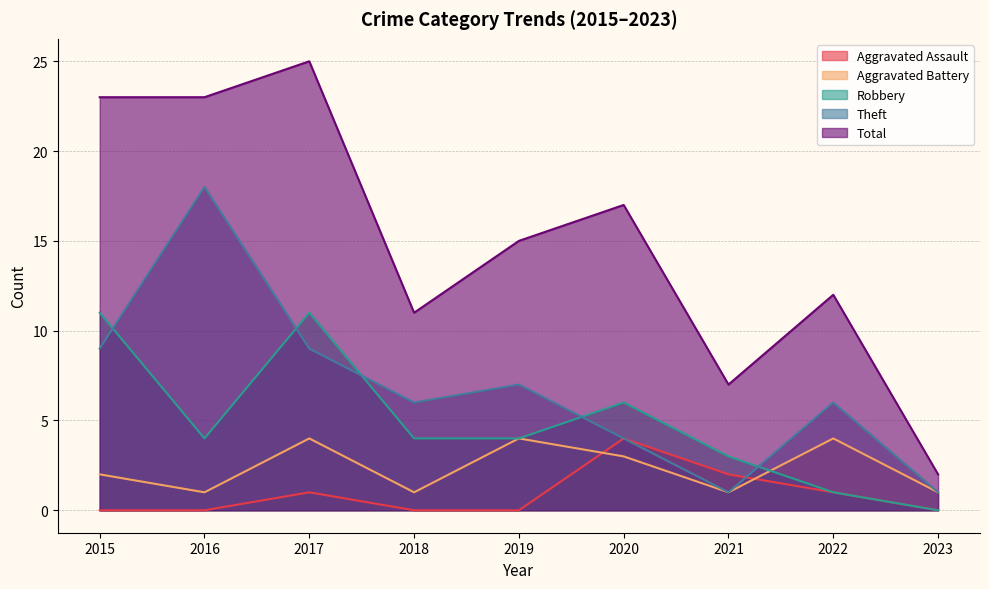

What is the difference between the Total values at 2018 and 2015?

12